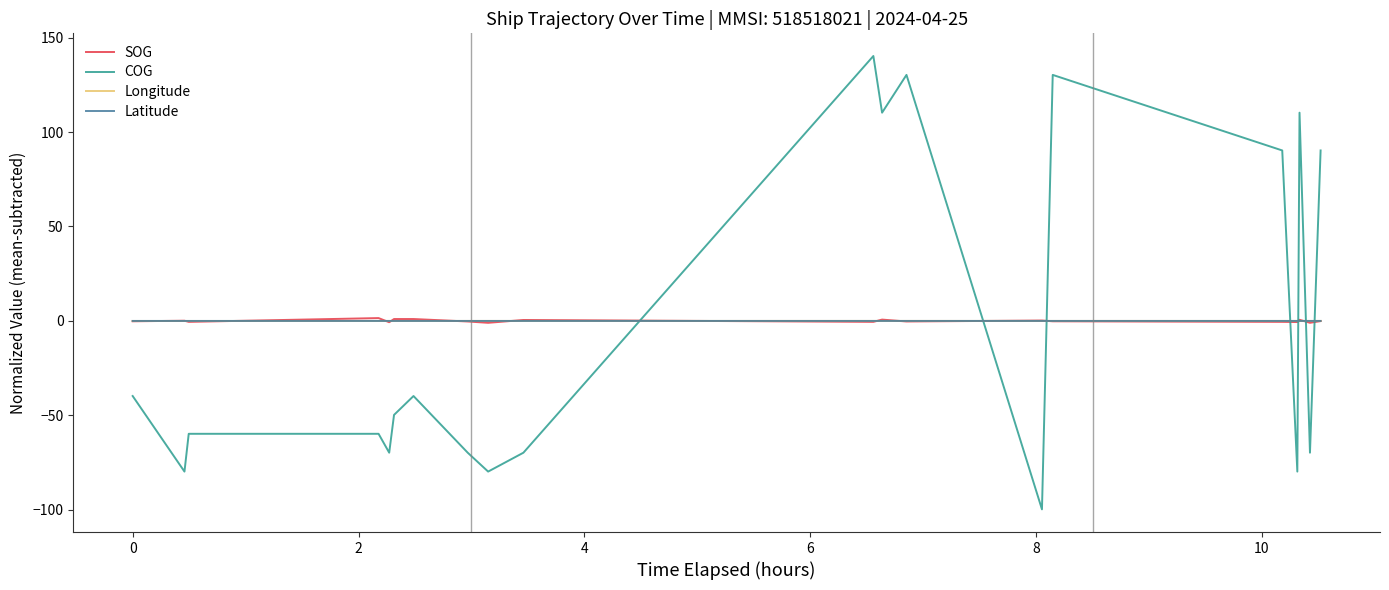

In Longitude, how many points are lower than both neighbors (excluding endpoints)?

1